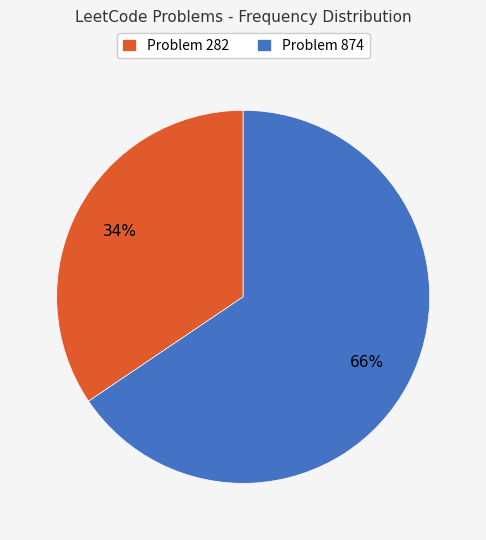

True or false: Problem 282 accounts for 41% of the total.

False